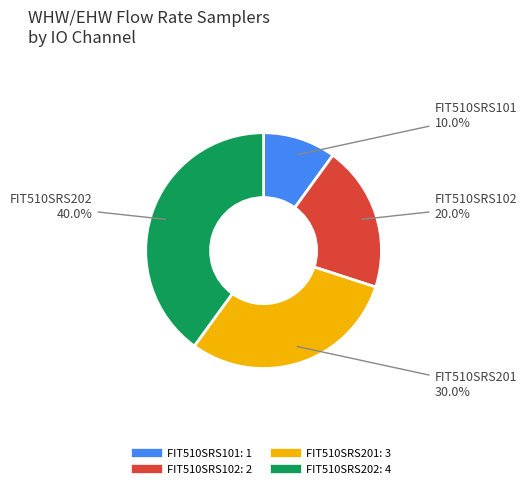

To the nearest percent, what is the average slice percentage?

25%